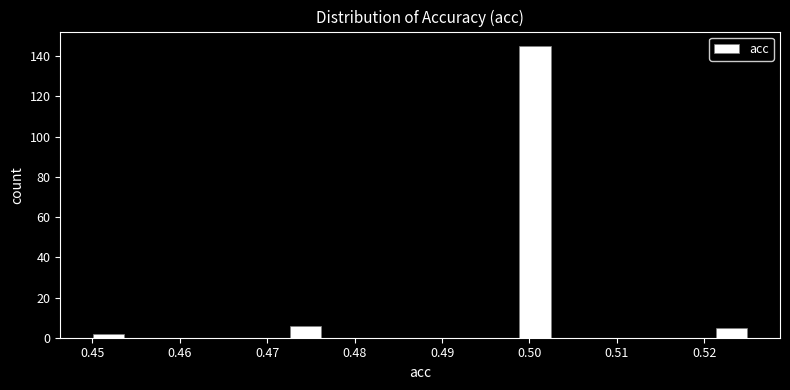

Read against the x-axis, roughly where is the centre of the tallest bar?

0.501